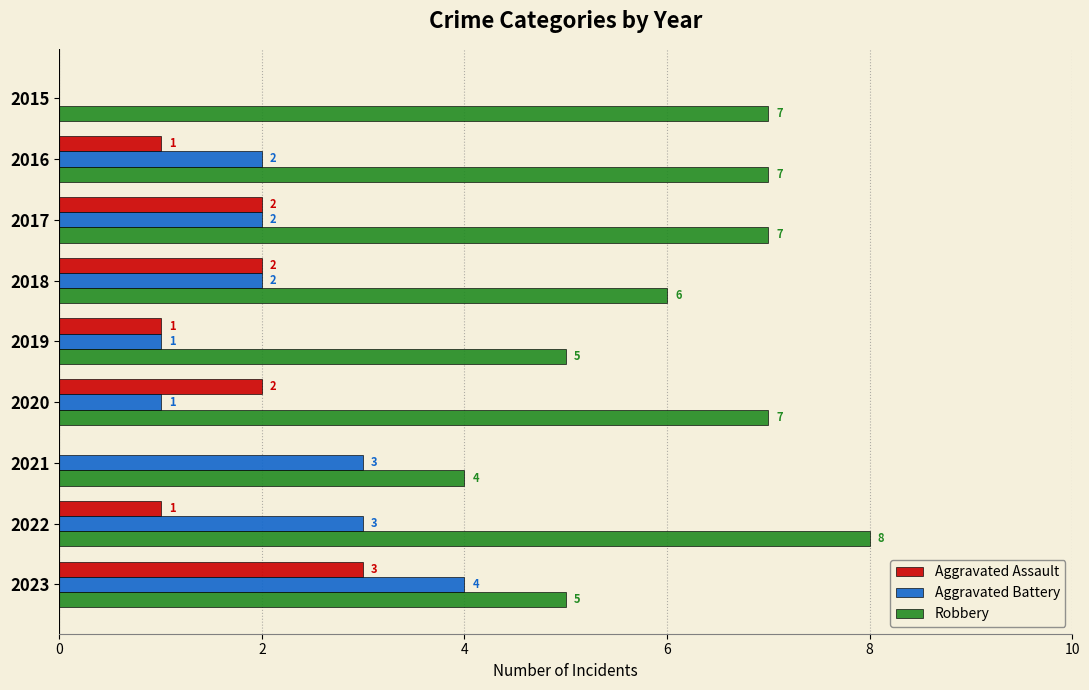

How many positive values does the Aggravated Battery series have?

8